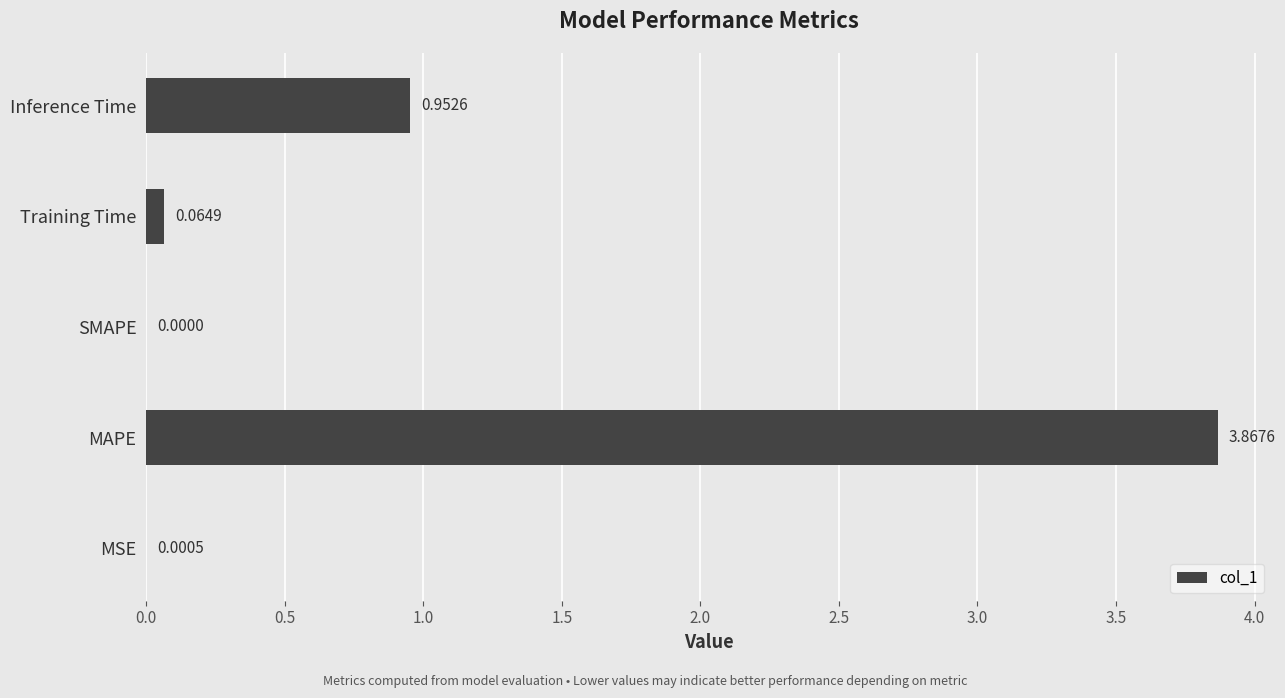

At which category does the chart reach its peak across all series?

MAPE